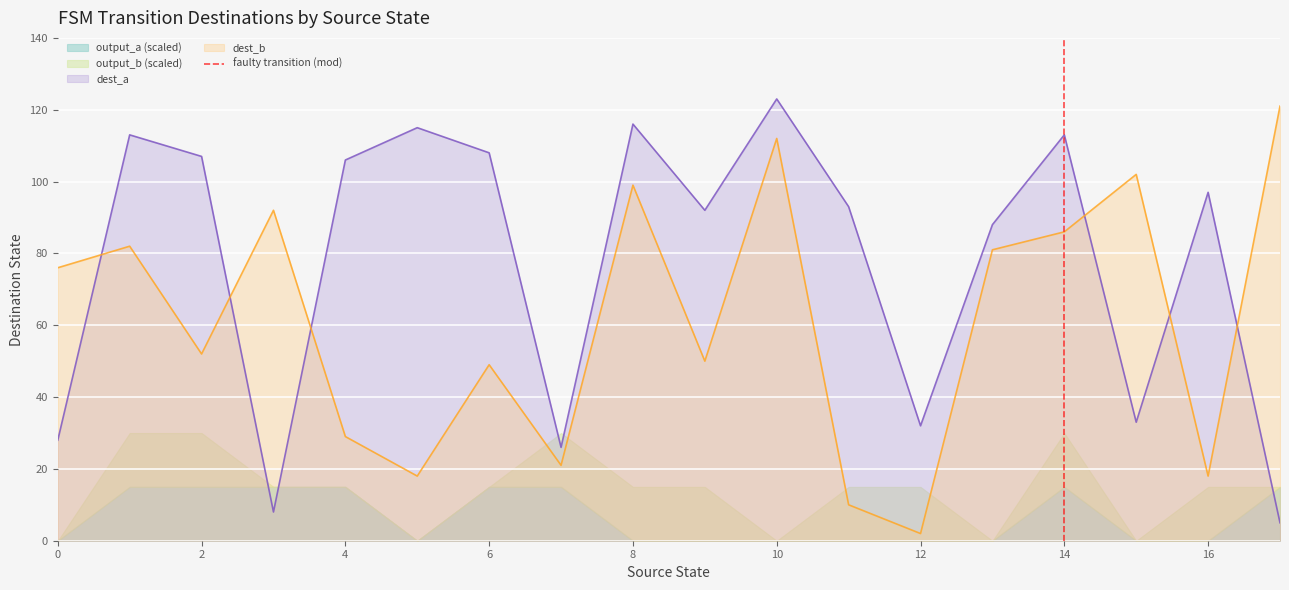

The dest_a series shows 32 at 12. True or false?

True